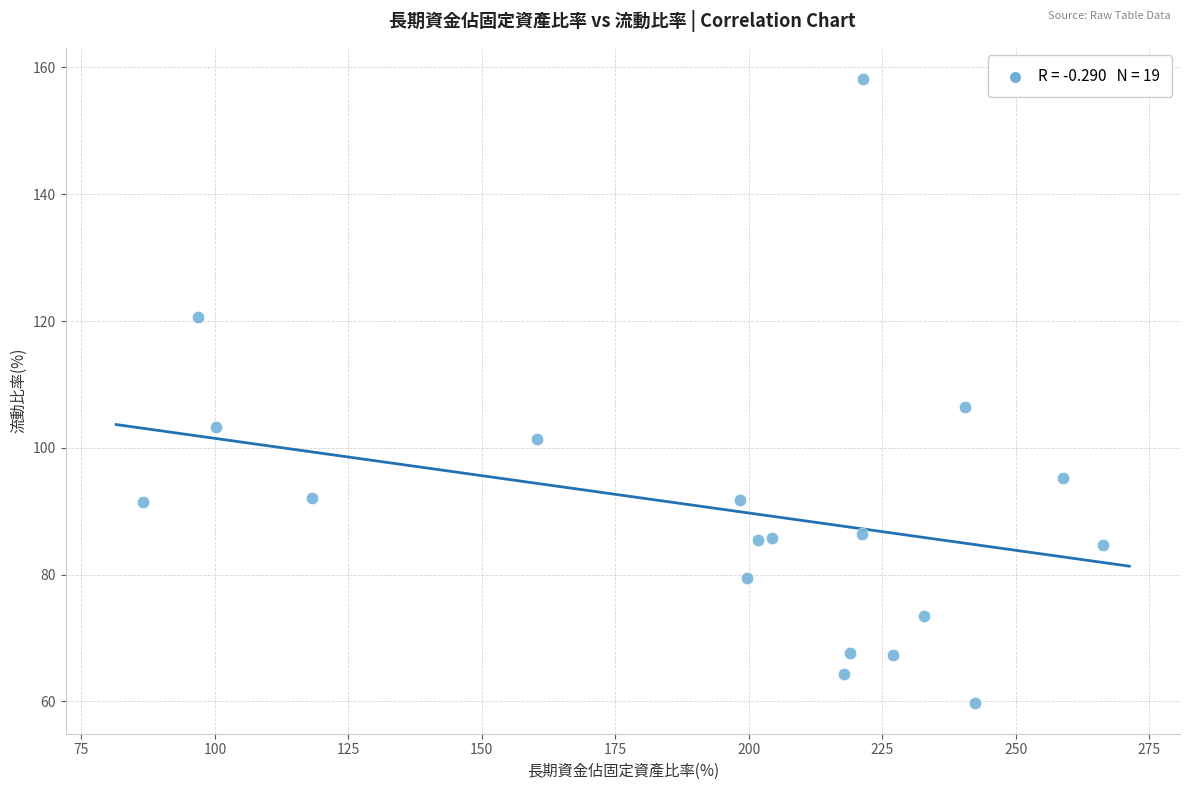

What Y value in the scatter plot is closest to 109?

106.5